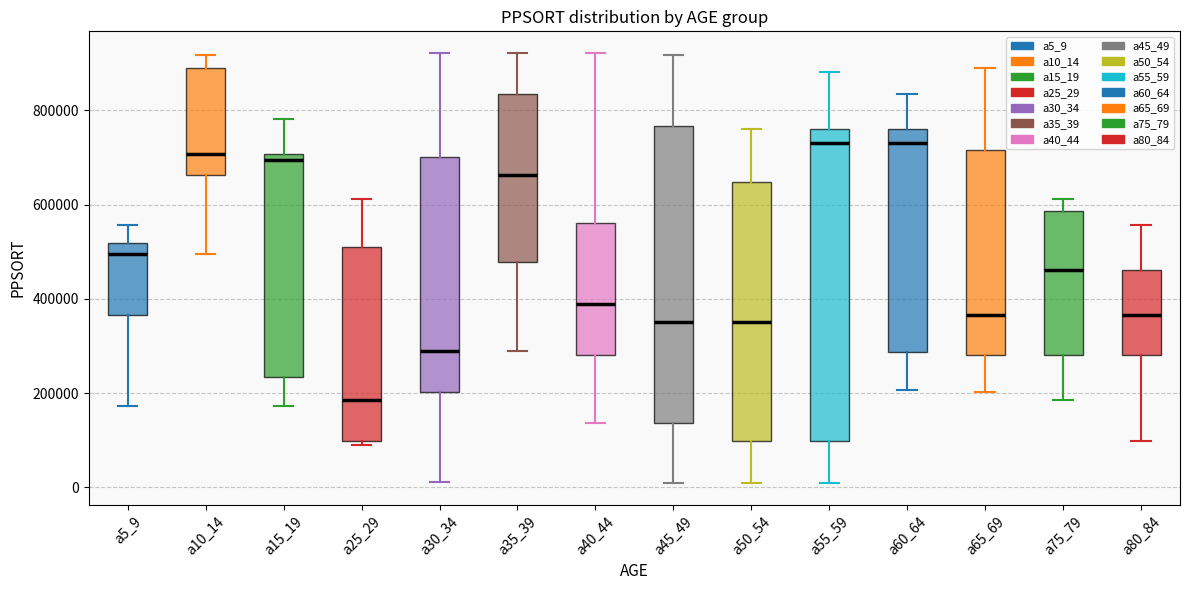

Reading left to right, transcribe this box plot: for each box, give where its median line is, the range the box spans, and where its two whiskers end, as read against the y-axis. The values are not printed on the chart, so give them approximately, as read against the axis.

a5_9: median 500000, box 360000 to 520000, whiskers 180000 to 560000
a10_14: median 700000, box 660000 to 880000, whiskers 500000 to 920000
a15_19: median 700000 (just below the box's upper edge), box 240000 to 700000, whiskers 180000 to 780000
a25_29: median 180000, box 100000 to 520000, whiskers 80000 to 620000
a30_34: median 280000, box 200000 to 700000, whiskers 20000 to 920000
a35_39: median 660000, box 480000 to 840000, whiskers 280000 to 920000
a40_44: median 380000, box 280000 to 560000, whiskers 140000 to 920000
a45_49: median 360000, box 140000 to 760000, whiskers 0 to 920000
a50_54: median 360000, box 100000 to 640000, whiskers 0 to 760000
a55_59: median 740000, box 100000 to 760000, whiskers 0 to 880000
a60_64: median 740000, box 280000 to 760000, whiskers 200000 to 840000
a65_69: median 360000, box 280000 to 720000, whiskers 200000 to 880000
a75_79: median 460000, box 280000 to 580000, whiskers 180000 to 620000
a80_84: median 360000, box 280000 to 460000, whiskers 100000 to 560000